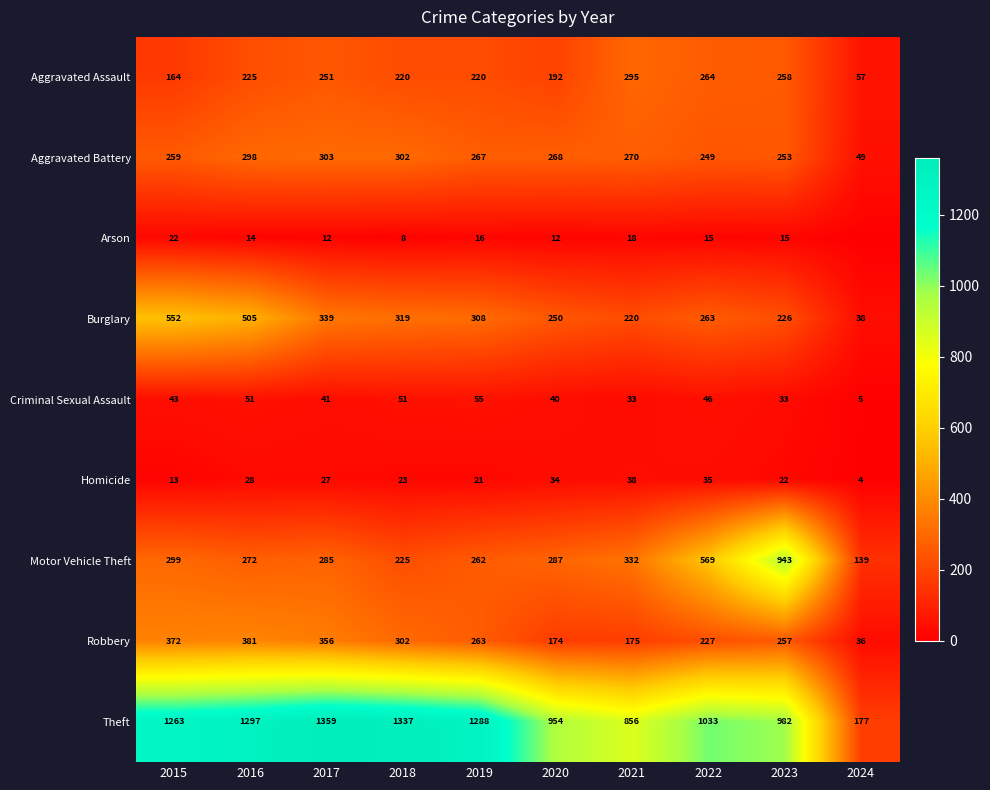

Is the value of Arson at 2021 greater than the value of Homicide at 2022?

No